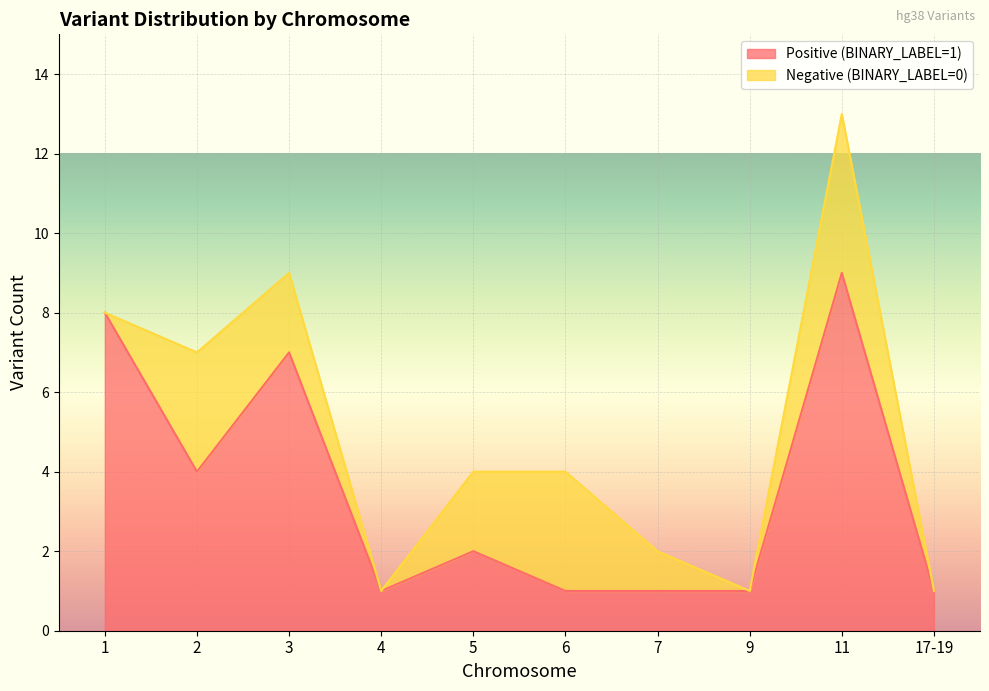

The value at 7 is 2. True or false?

False